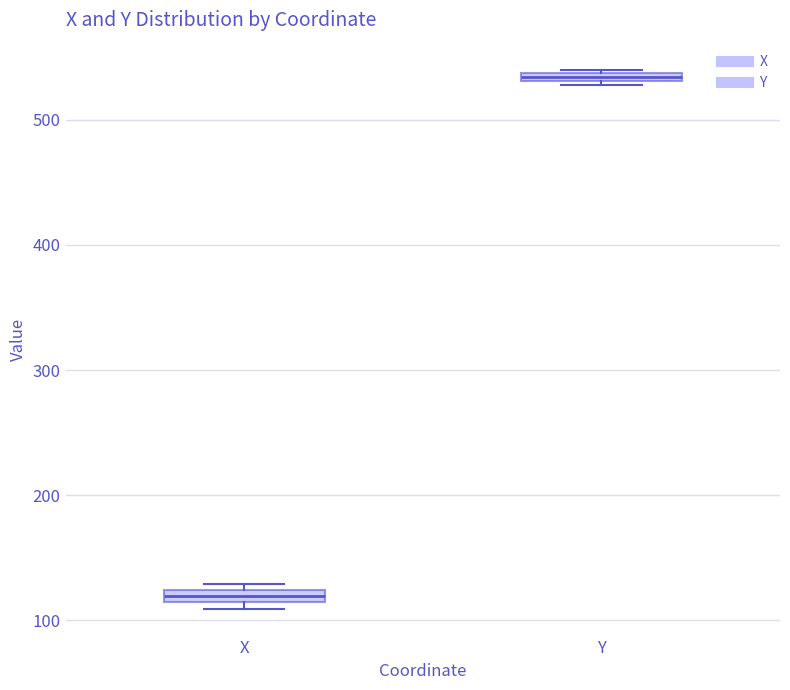

Which box has the highest median line?

Y